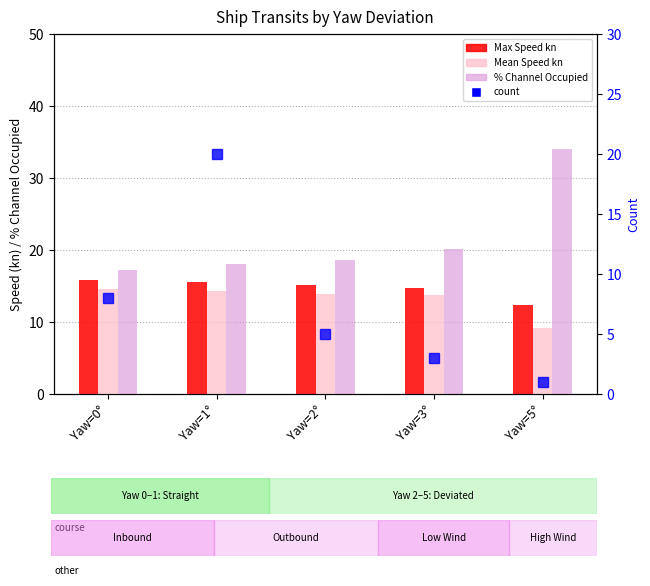

What is the value of the Max Speed kn bar at the 5th from the left?

12.4